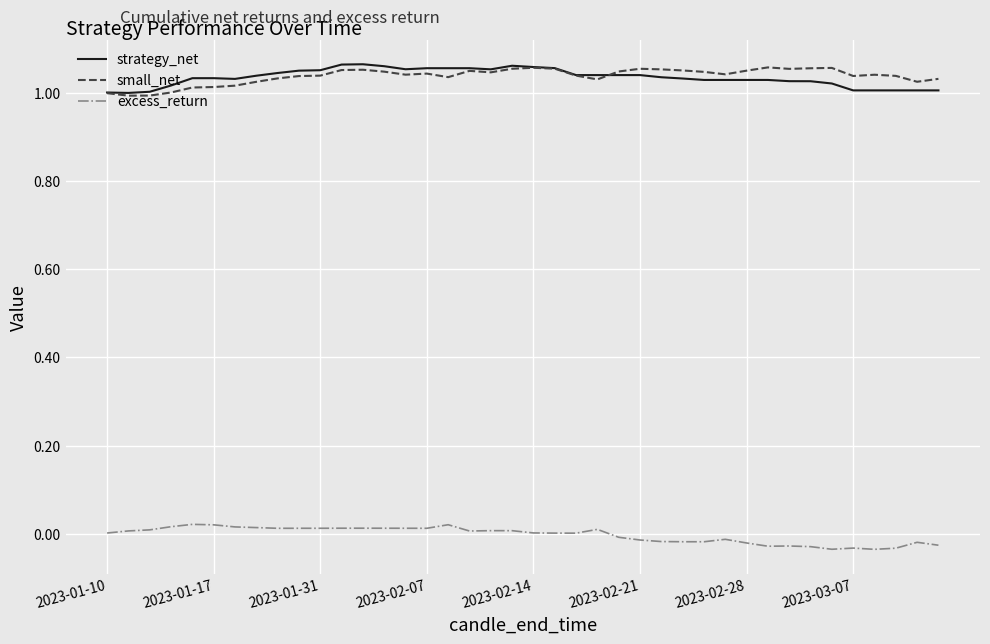

True or false: excess_return and small_net intersect in this chart.

False